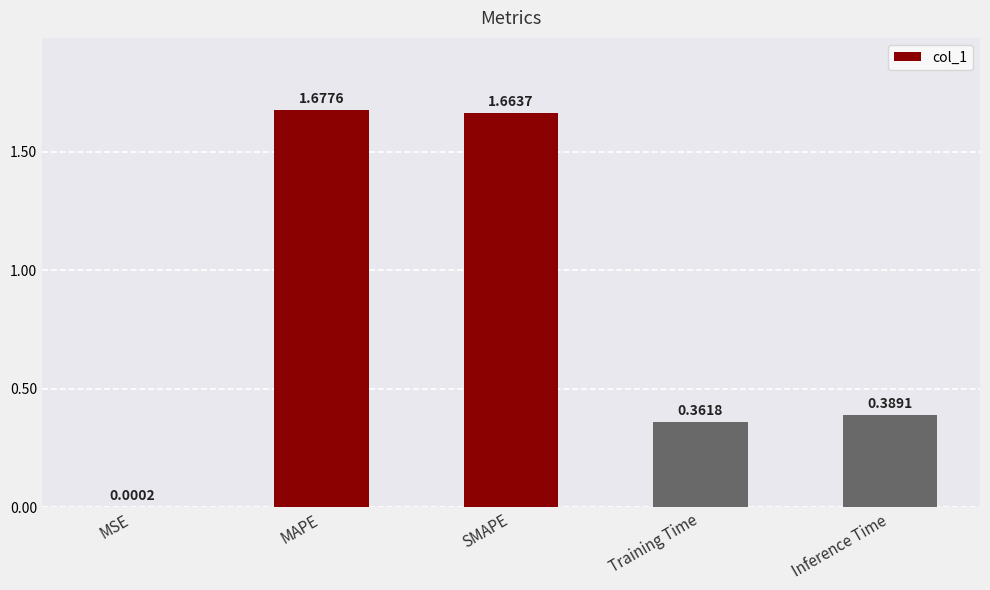

What is the sum of all values?

4.1